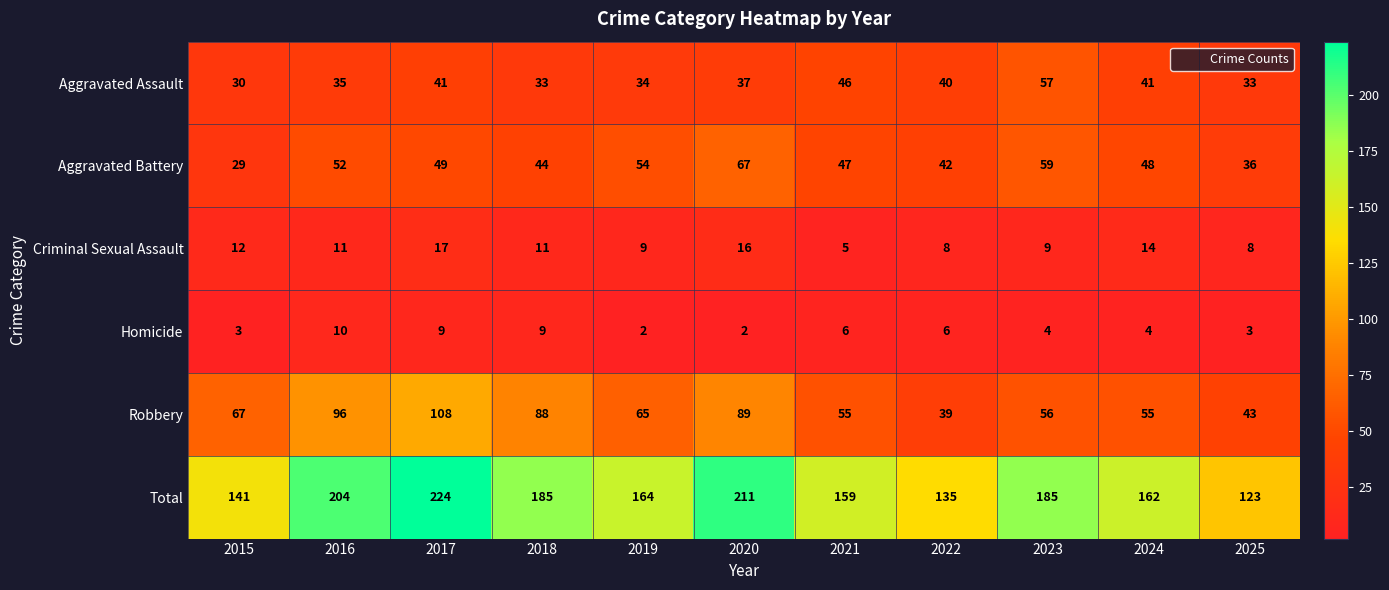

What is the minimum value shown in the chart?

2